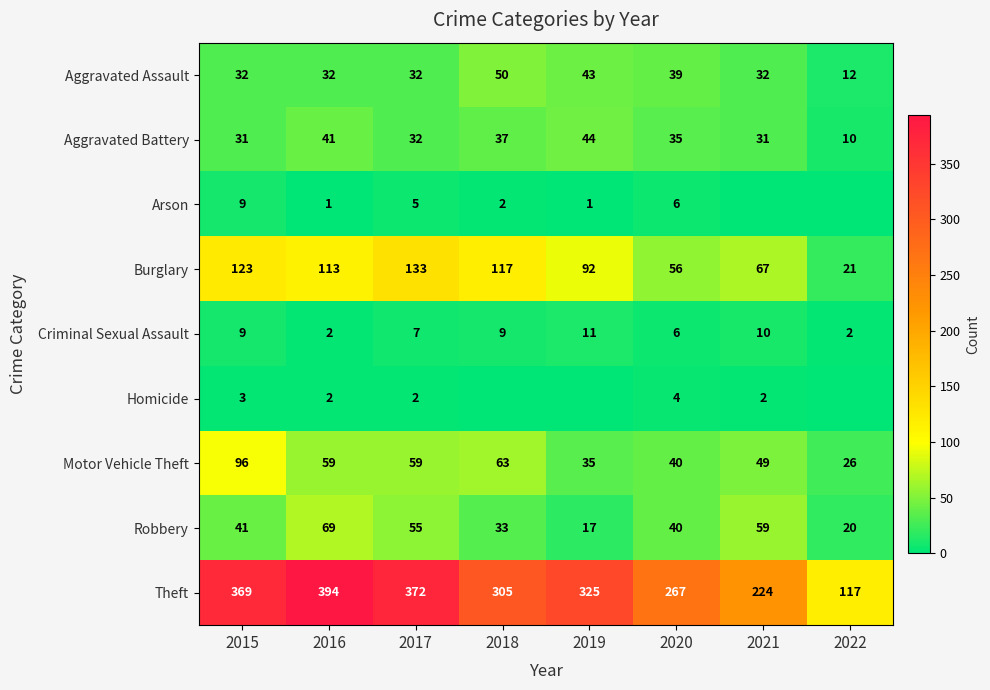

Where is Burglary nearest to the value 77?

2021